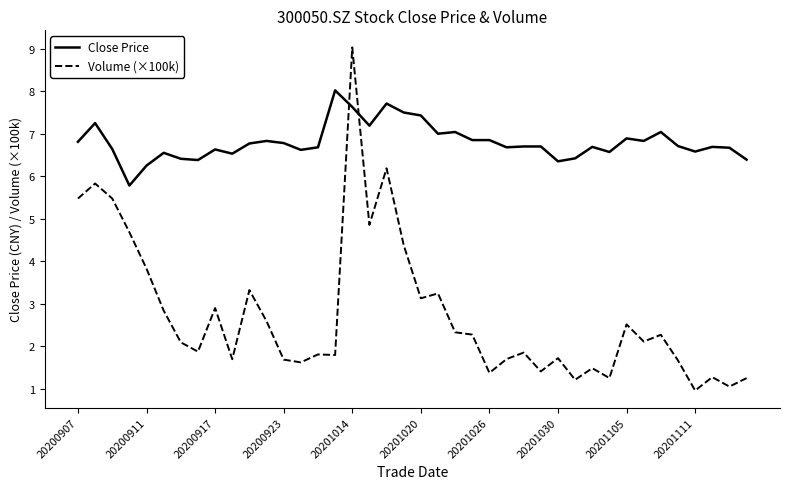

What is the maximum value shown in the chart?

9.0